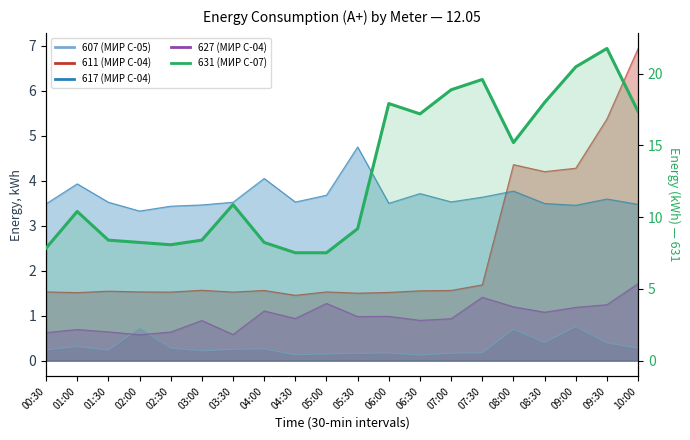

How many points are higher than both their immediate neighbors (excluding endpoints)?

5